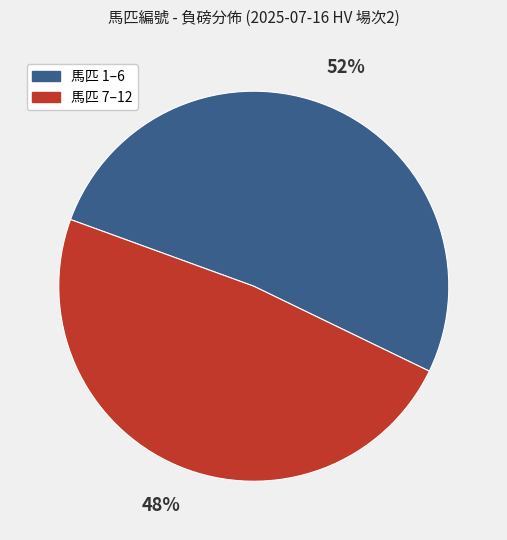

To the nearest percent, what is the average slice percentage?

50%